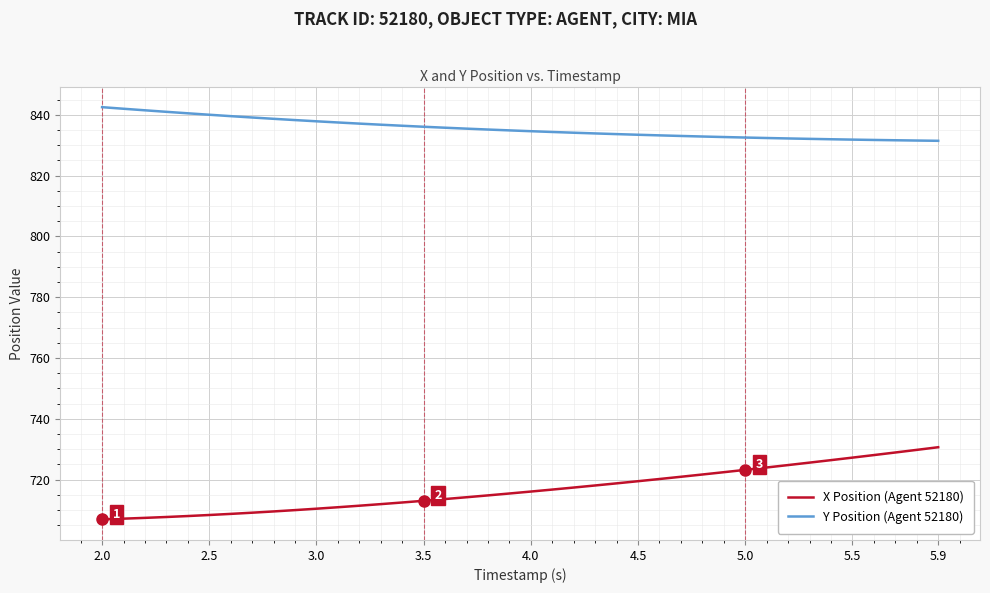

True or false: X Position (Agent 52180) and Y Position (Agent 52180) cross at least once.

False